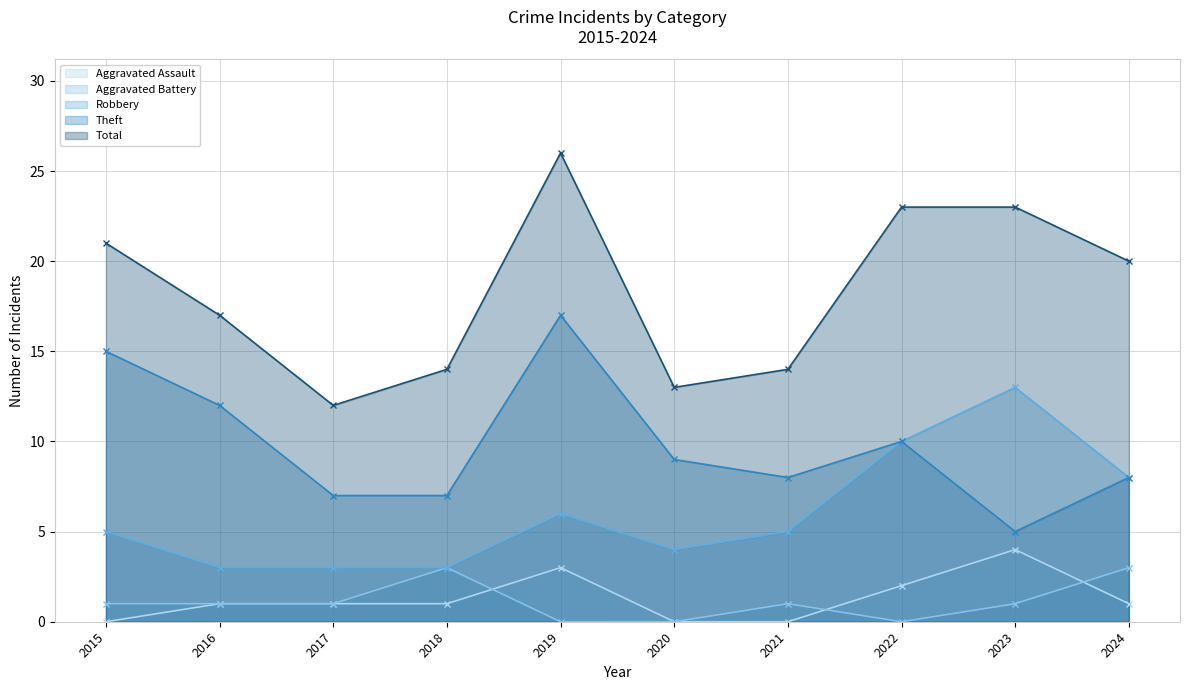

Reading left to right, list all the values displayed in this chart.

Aggravated Assault: 2015=0	2016=1	2017=1	2018=1	2019=3	2020=0	2021=0	2022=2	2023=4	2024=1
Aggravated Battery: 2015=1	2016=1	2017=1	2018=3	2019=0	2020=0	2021=1	2022=0	2023=1	2024=3
Robbery: 2015=5	2016=3	2017=3	2018=3	2019=6	2020=4	2021=5	2022=10	2023=13	2024=8
Theft: 2015=15	2016=12	2017=7	2018=7	2019=17	2020=9	2021=8	2022=10	2023=5	2024=8
Total: 2015=21	2016=17	2017=12	2018=14	2019=26	2020=13	2021=14	2022=23	2023=23	2024=20